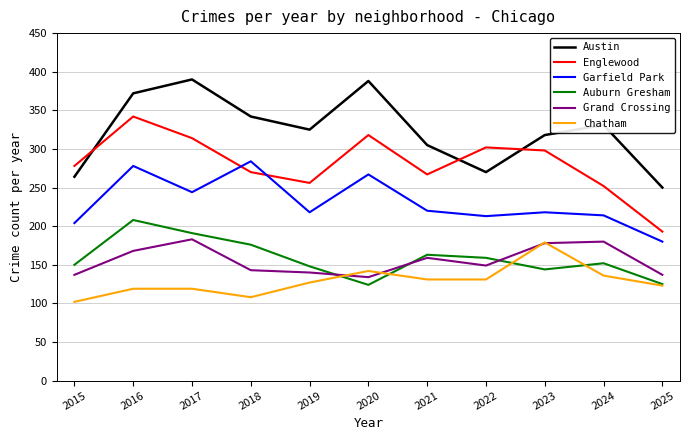

At which category does the chart reach its minimum across all series?

2015